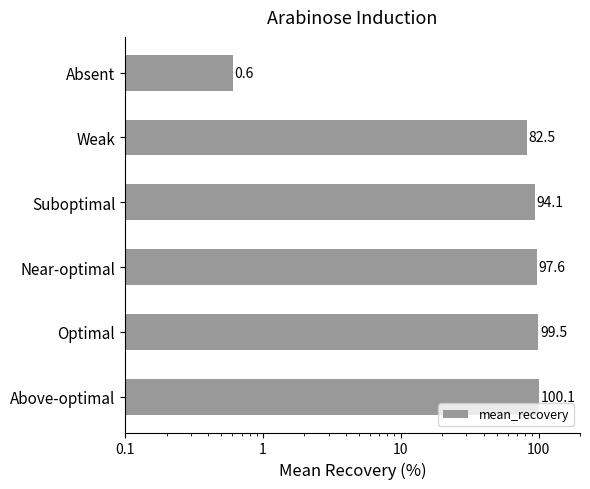

True or false: the data shows 150.3 at Above-optimal.

False